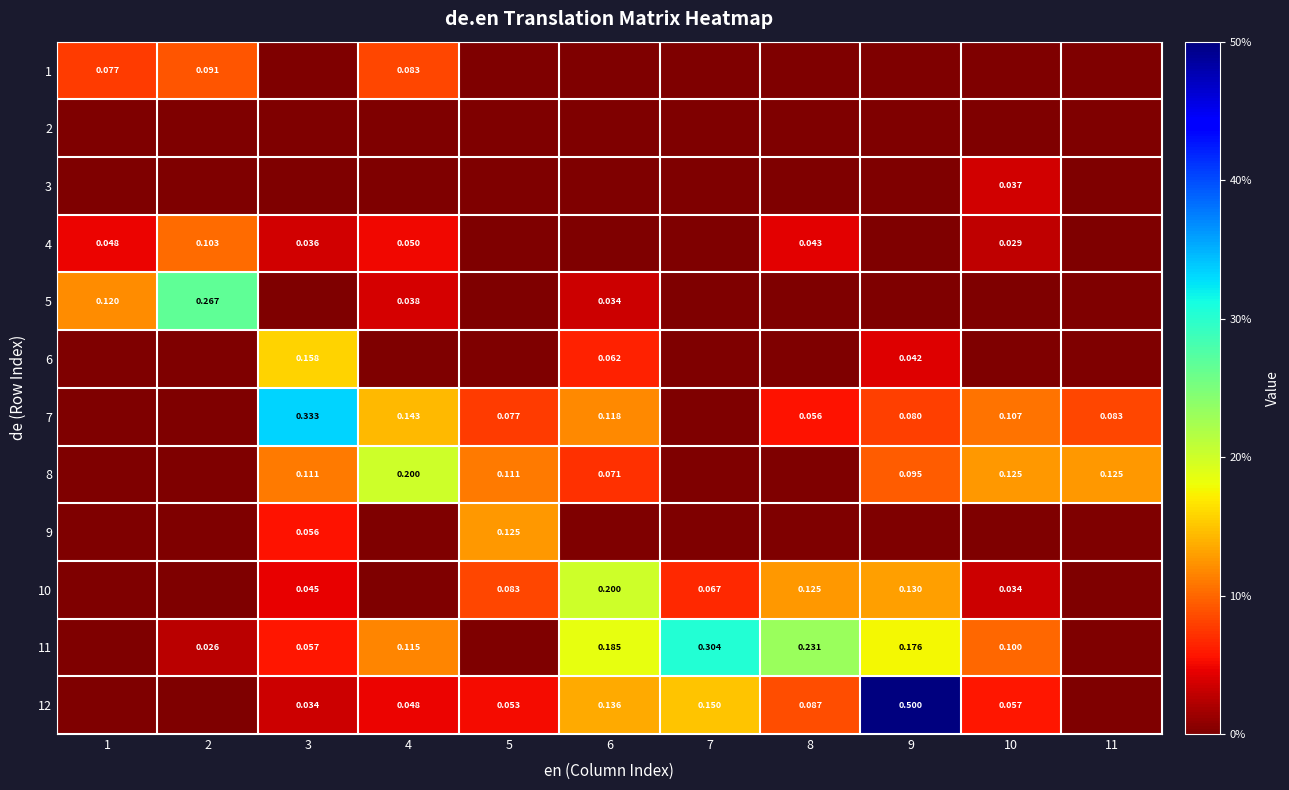

Is the value of 12 at 3 greater than the value of 11 at 9?

No